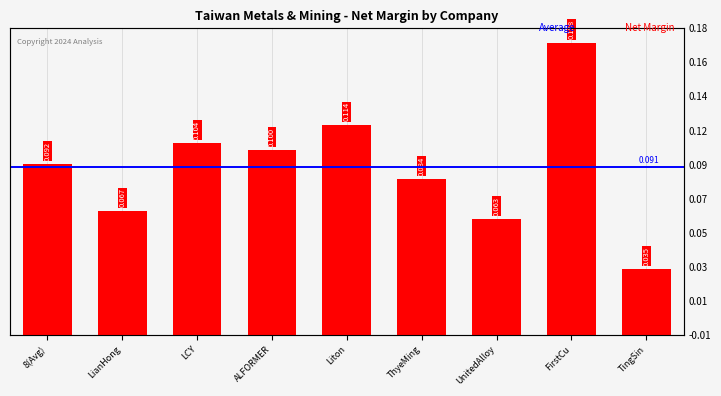

List the labels in order of value, smallest first.

TingSin, UnitedAlloy, LianHong, ThyeMing, 8(Avg), ALFORMER, LCY, Liton, FirstCu